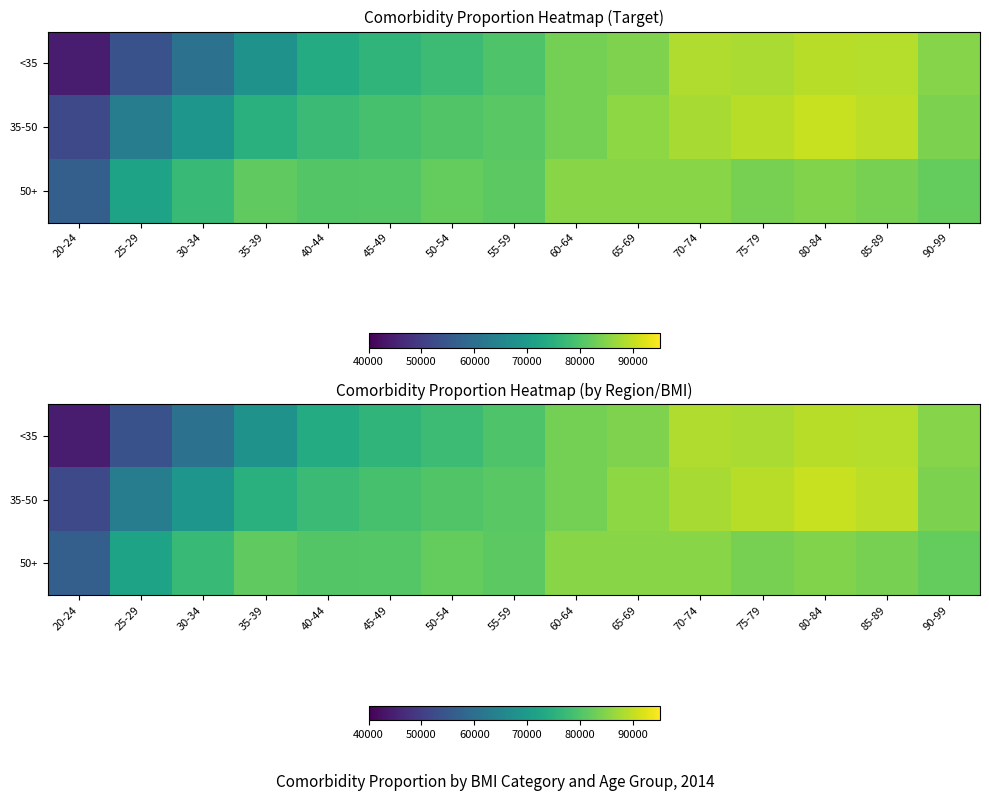

How many values in the 35-50 series are below 80871?

7